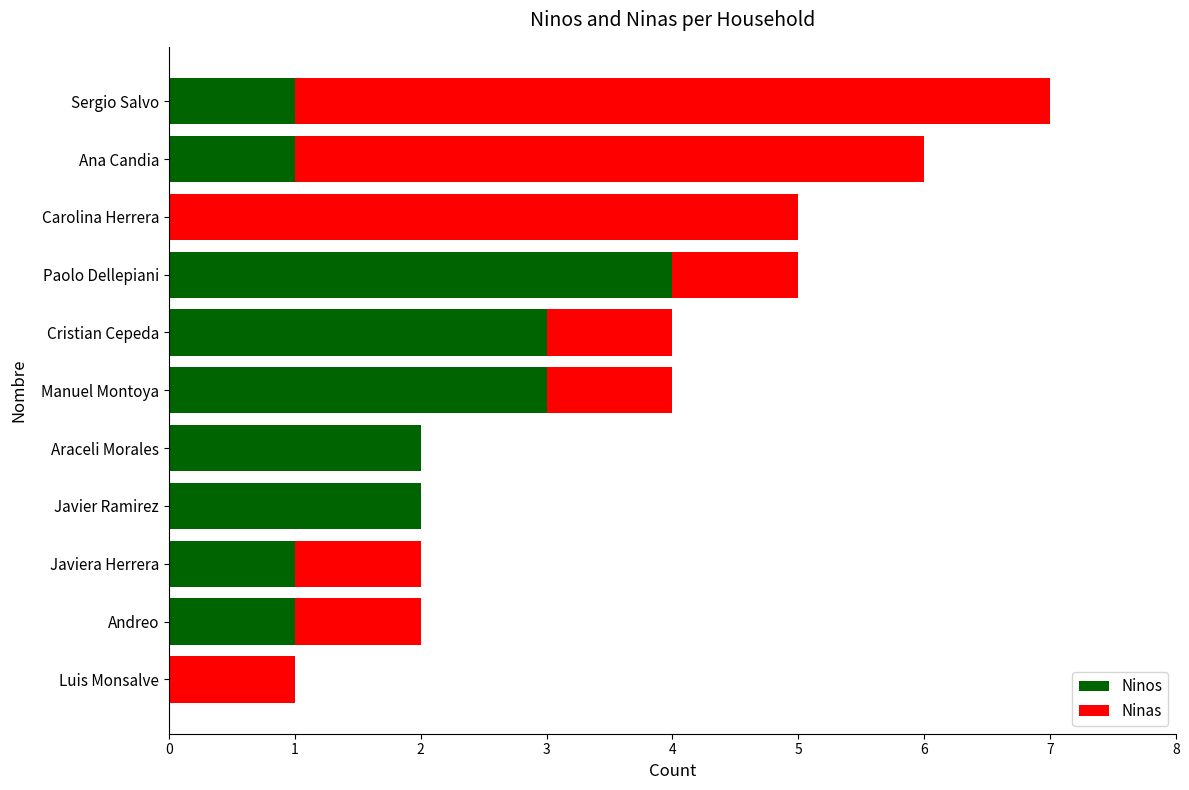

True or false: Ninos has a value of 1 at Araceli Morales.

False